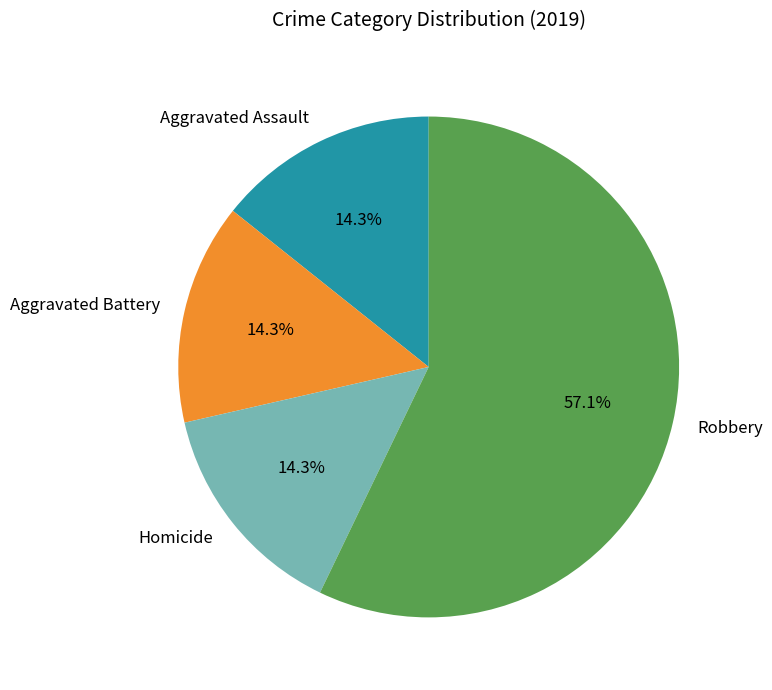

To the nearest percent, what is the combined percentage of Robbery and Aggravated Battery?

71%